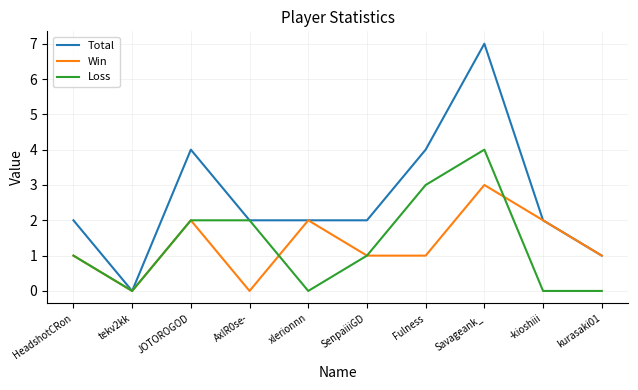

How many series are shown in this chart?

3